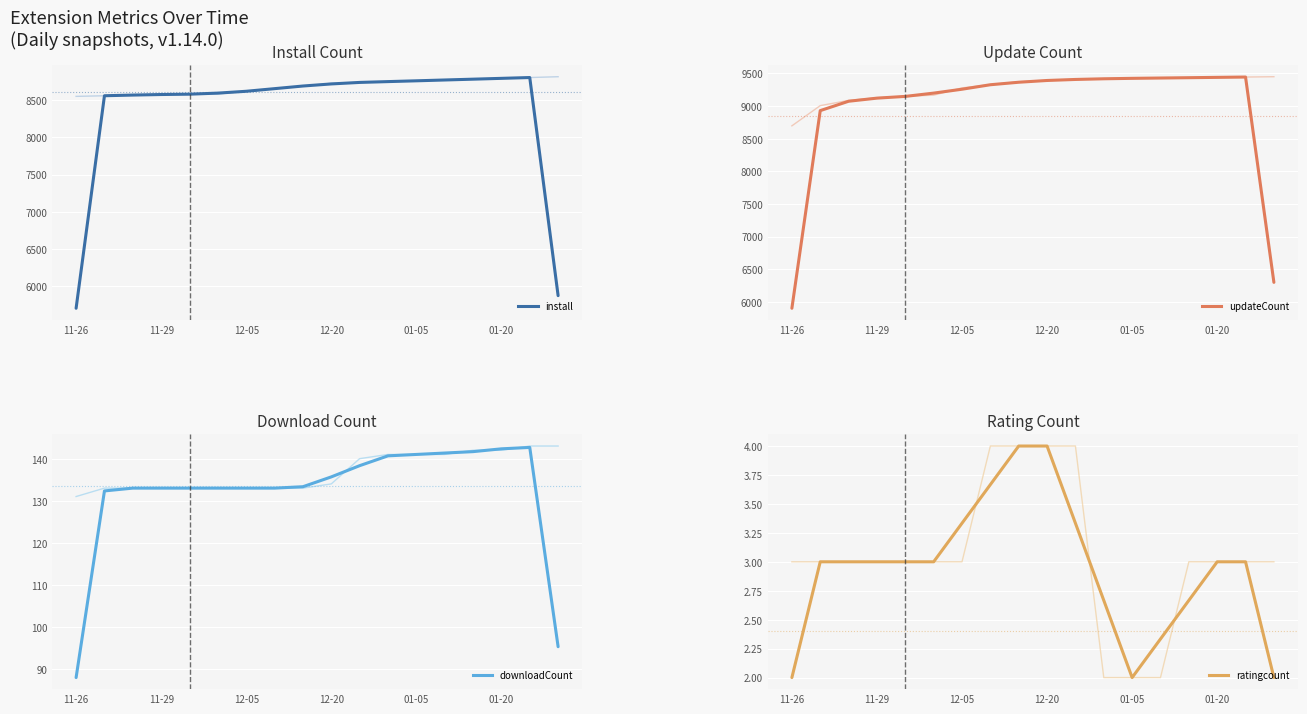

At how many categories does at least one series exceed 8542?

16